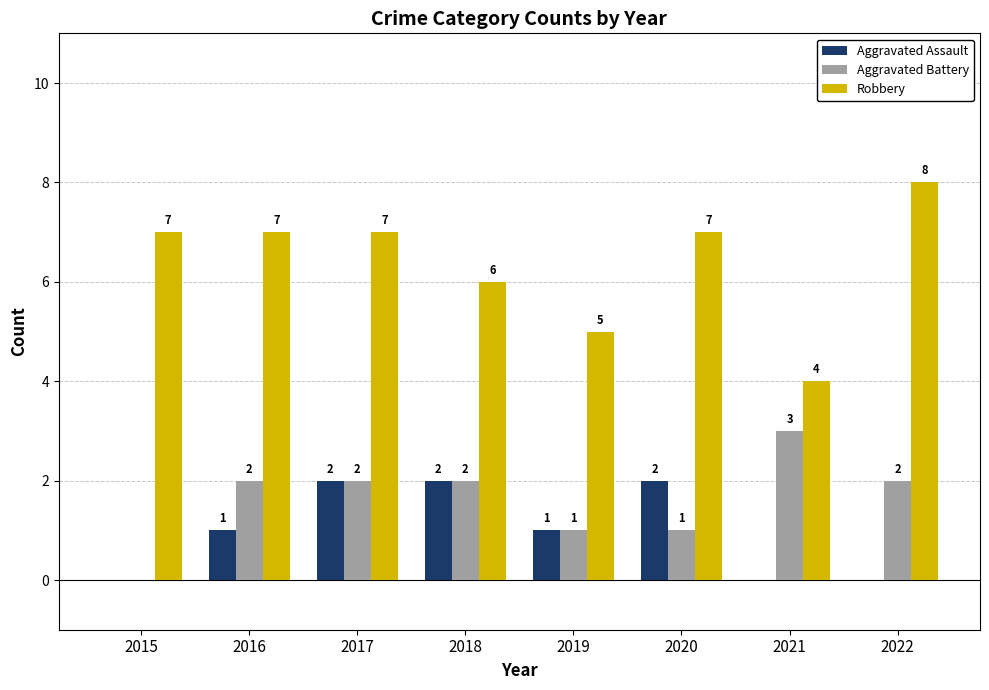

Between 2017 and 2018, which series saw the biggest shift?

Robbery